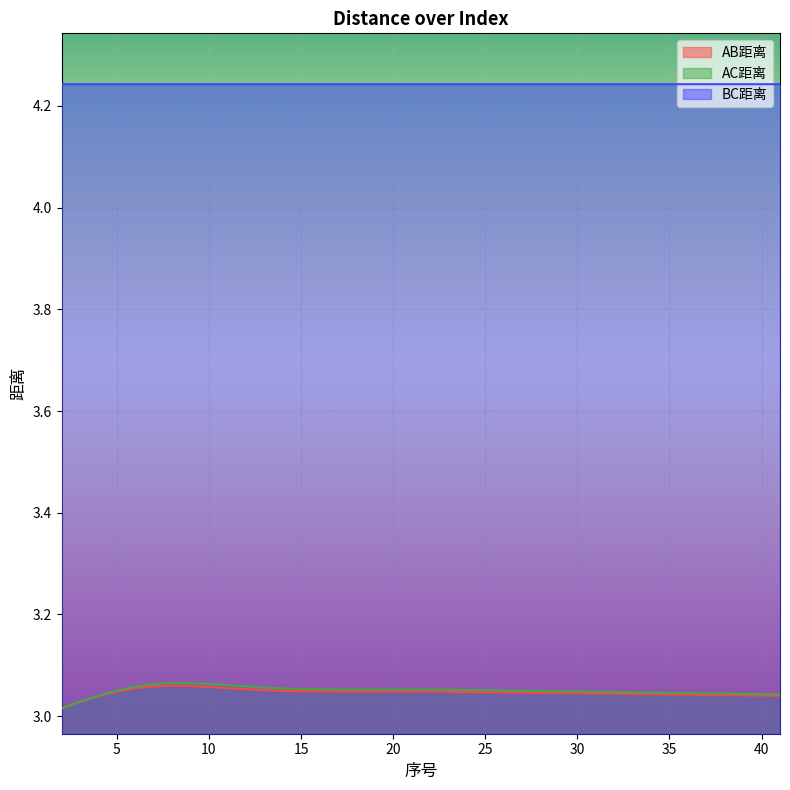

At which category does AB距离 reach its first local peak?

8